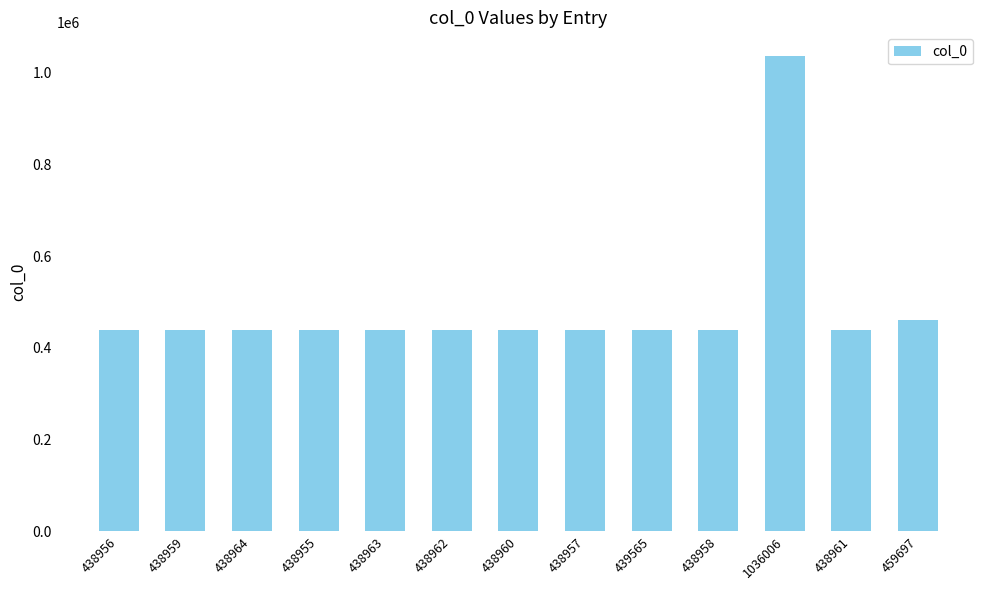

Is it true that the value at 438960 is 586413?

False